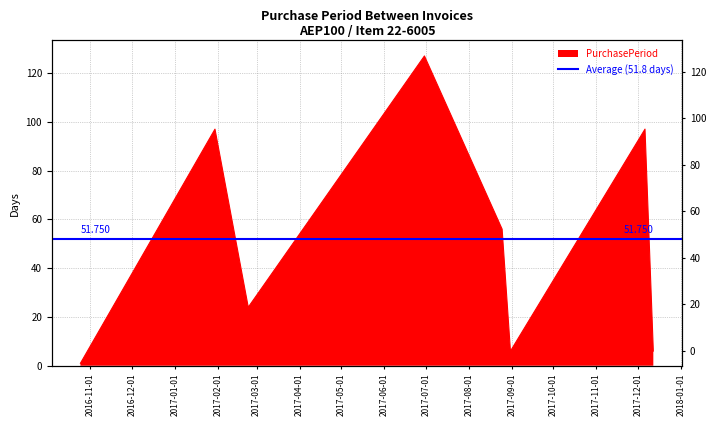

What is the greatest value displayed?

127